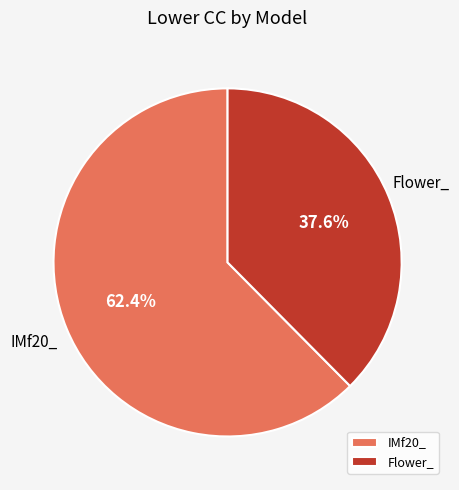

Which category accounts for the majority?

IMf20_